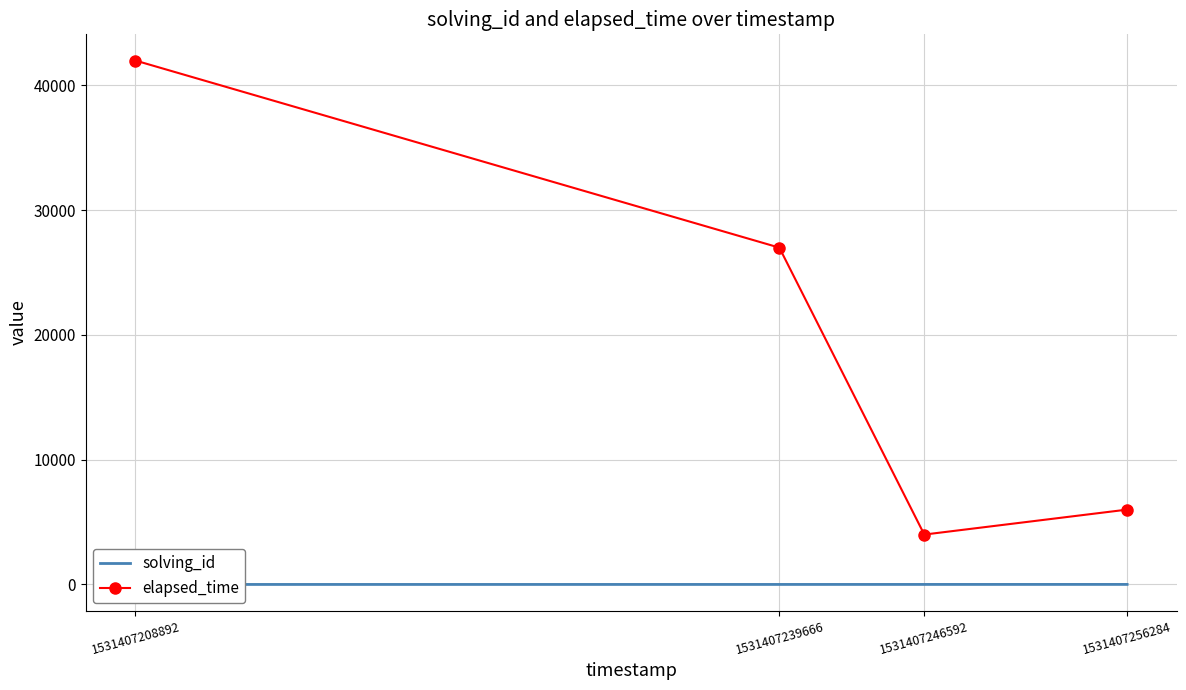

What are all the series names shown in the legend?

solving_id, elapsed_time